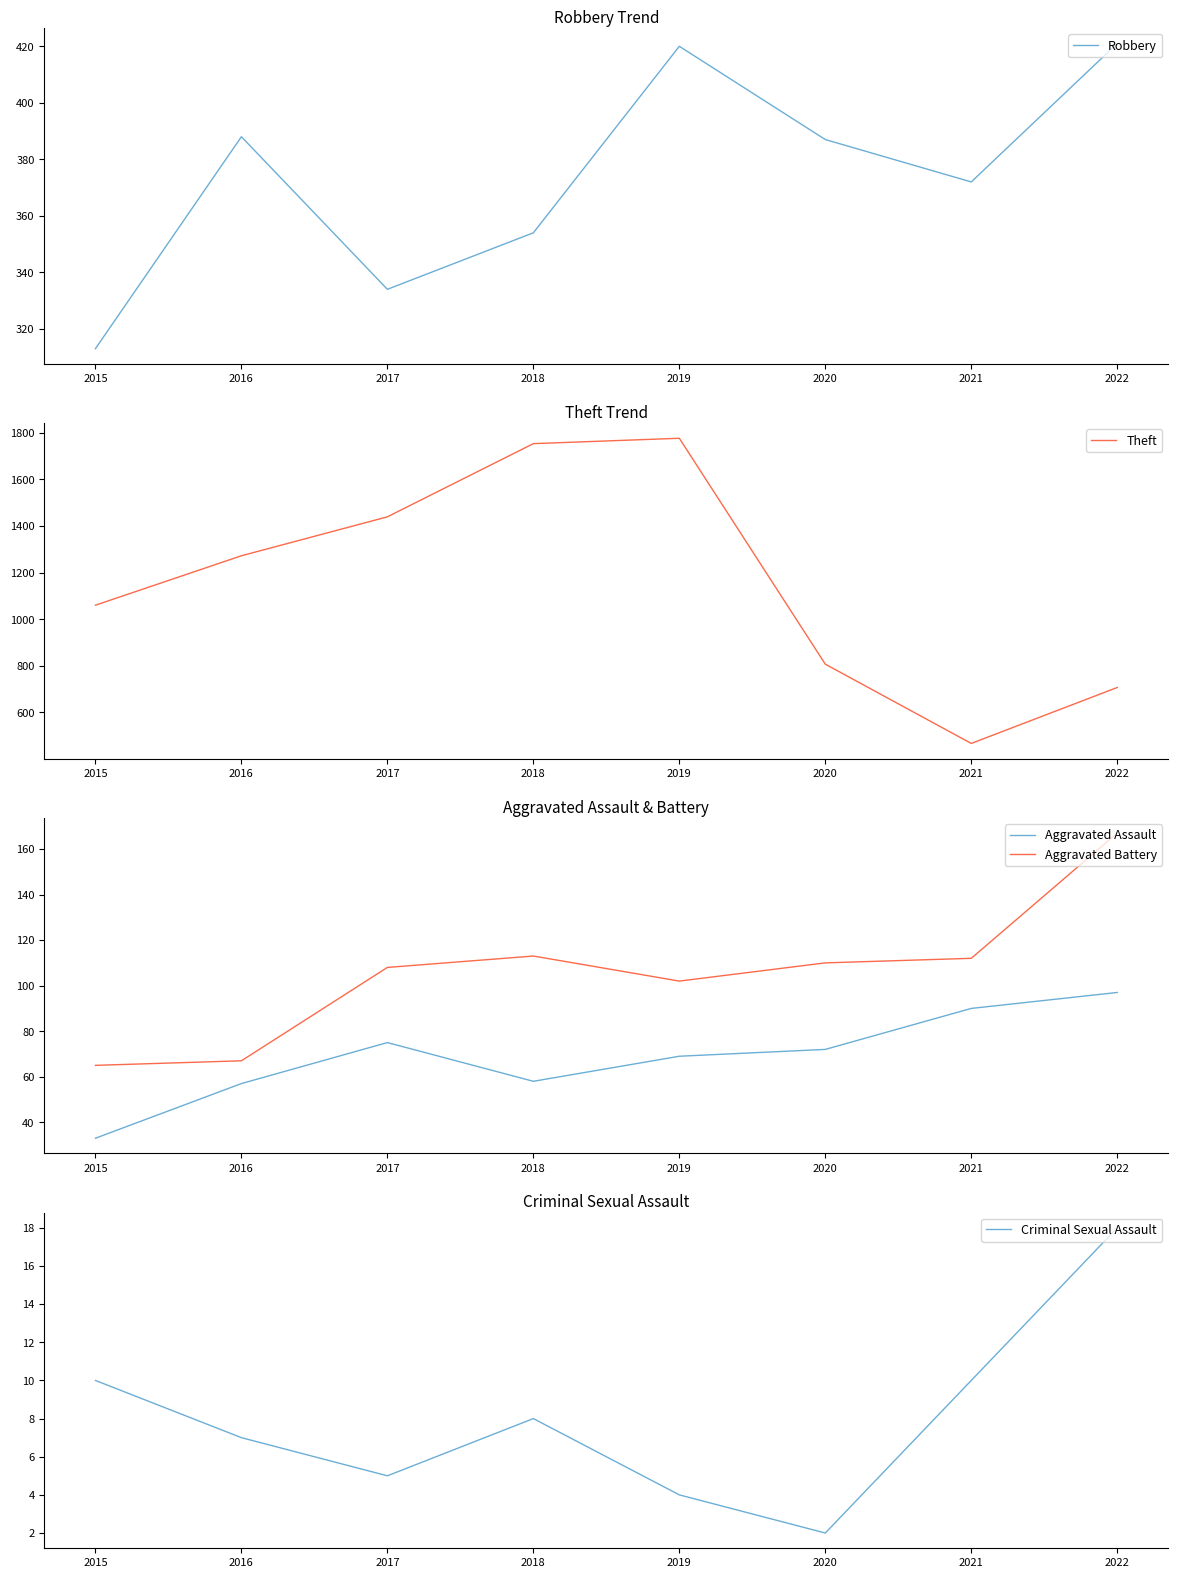

What is the minimum value shown in the chart?

2